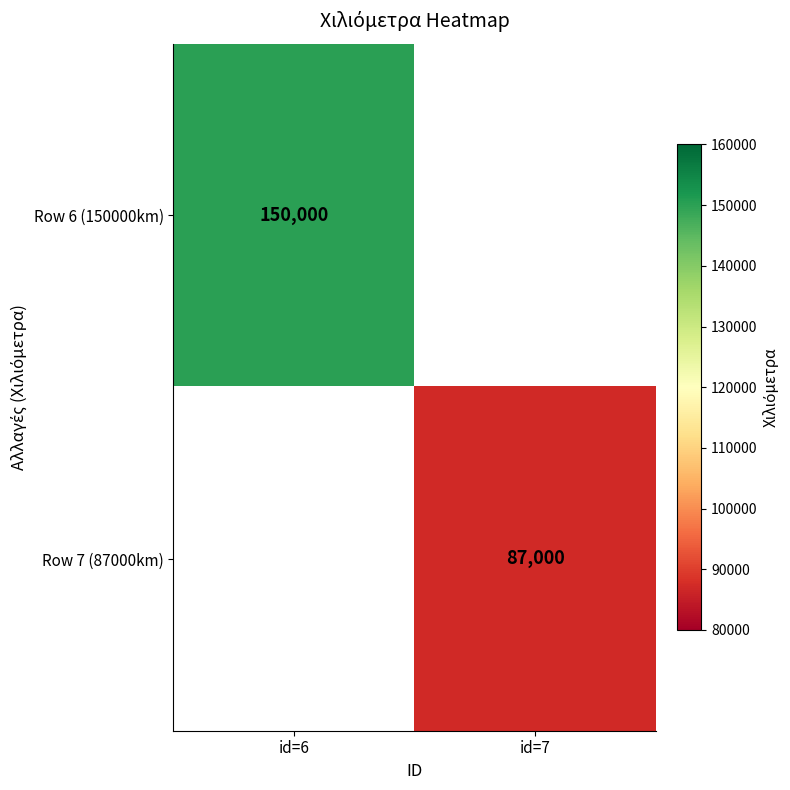

The Row 6 (150000km) series shows 95857 at id=6. True or false?

False